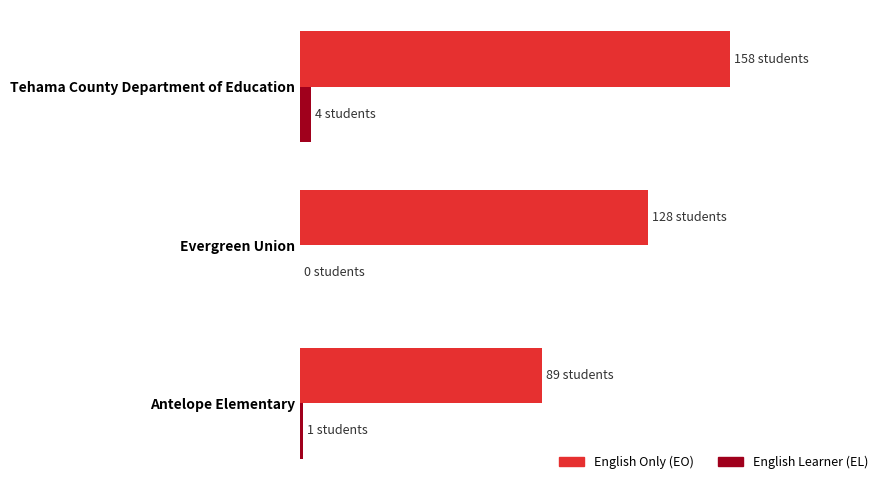

Reading left to right, what are all the values shown in this chart?

English Only (EO): 89	128	158
English Learner (EL): 1	0	4